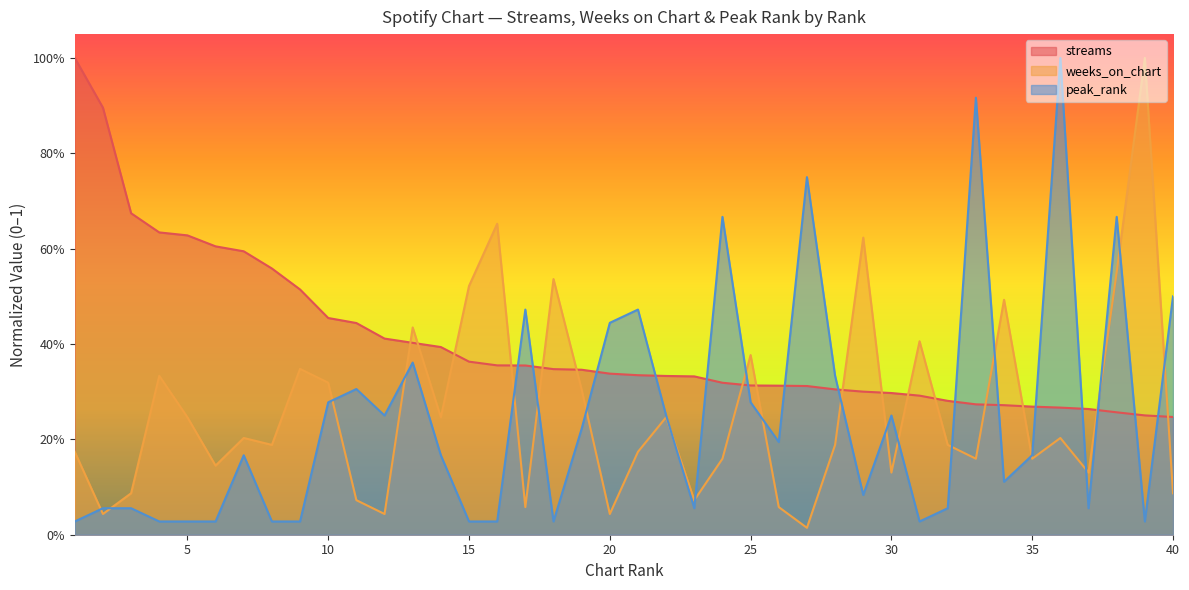

What is the spread (max minus min) of values at 9?

0.5